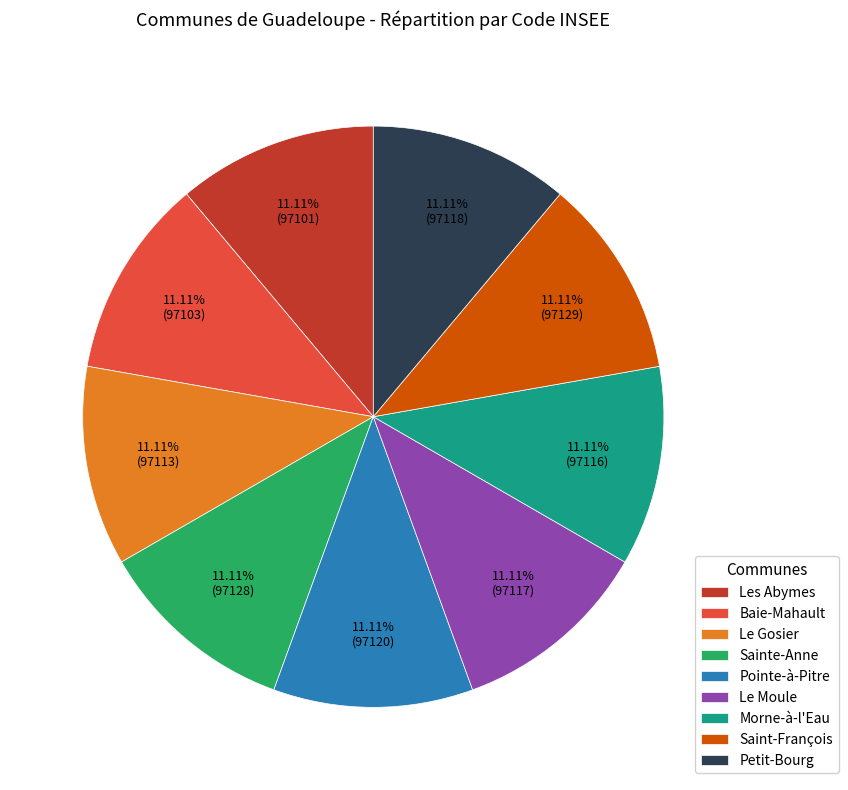

Is the sum of Pointe-à-Pitre and Les Abymes greater than half?

No